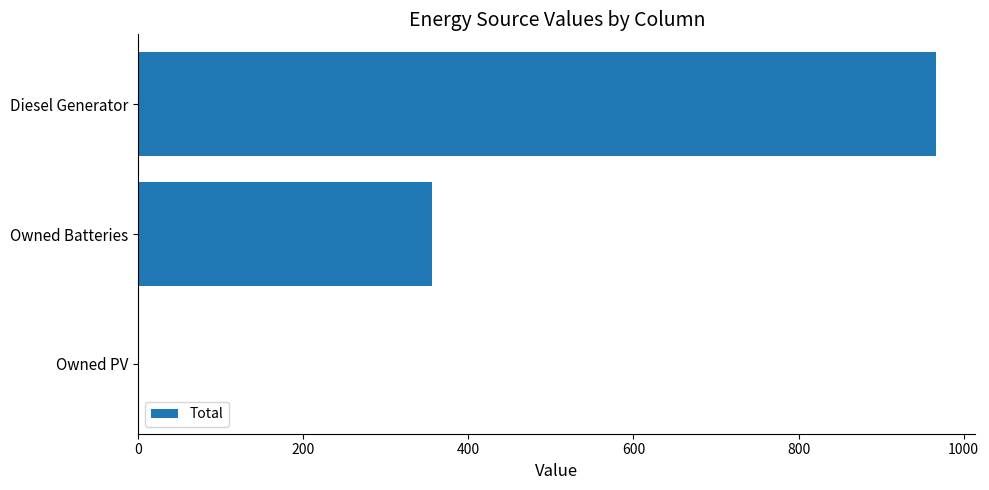

Are the bars grouped side by side (vs. stacked)?

No